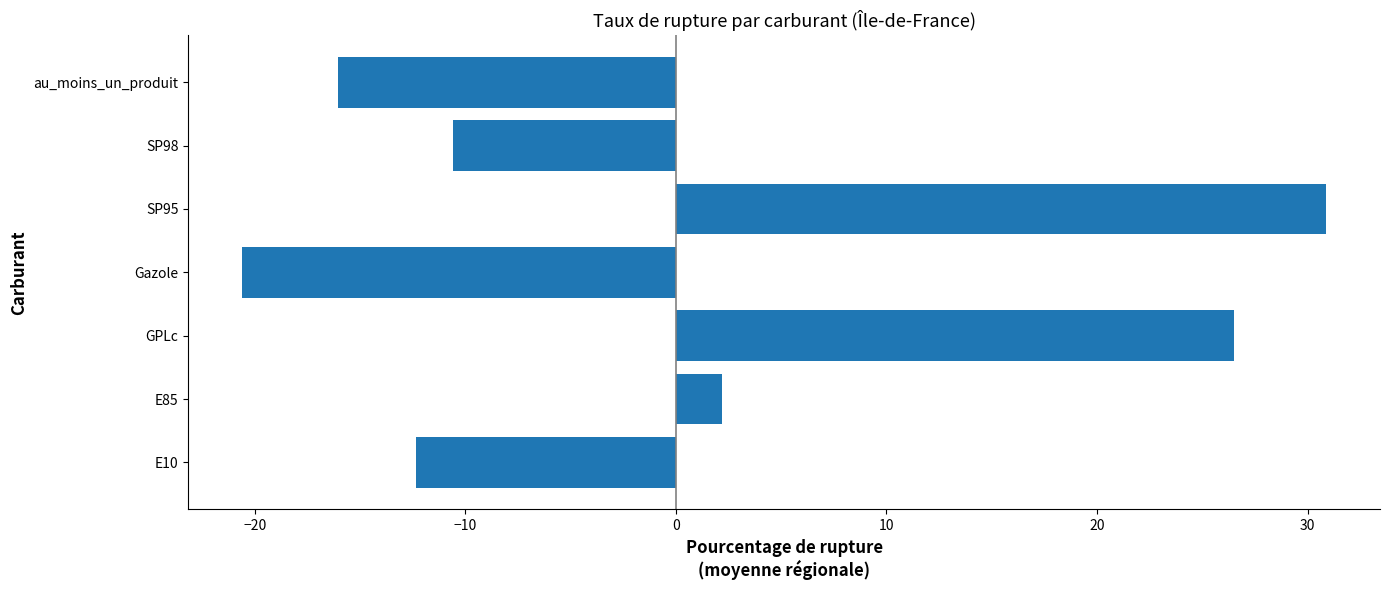

Is it true that the value at au_moins_un_produit is -16.1?

True